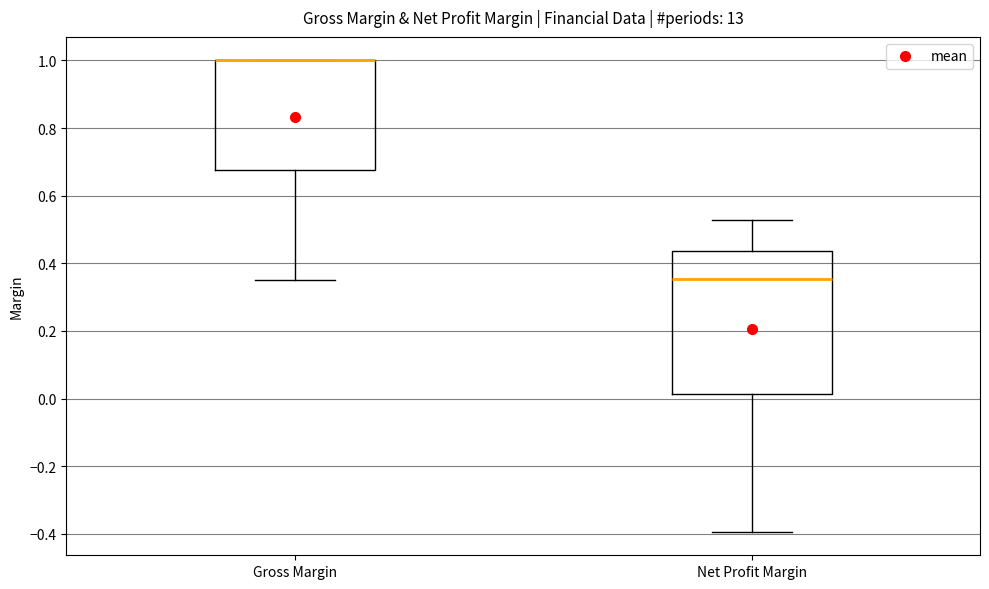

Reading left to right, transcribe this box plot: for each box, give where its median line is, the range the box spans, and where its two whiskers end, as read against the y-axis. The values are not printed on the chart, so give them approximately, as read against the axis.

Gross Margin: median 1.00 (drawn on the box's upper edge), box 0.68 to 1.00, whiskers 0.36 to 1.00
Net Profit Margin: median 0.36, box 0.02 to 0.44, whiskers -0.40 to 0.52